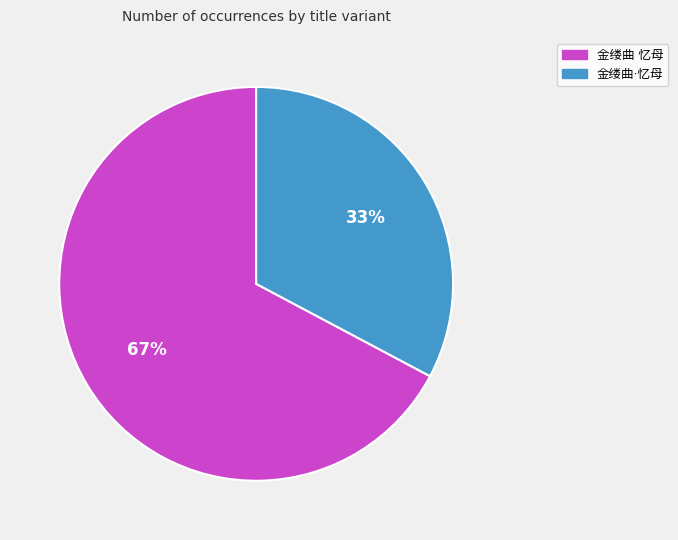

To the nearest percent, what is the average slice percentage?

50%